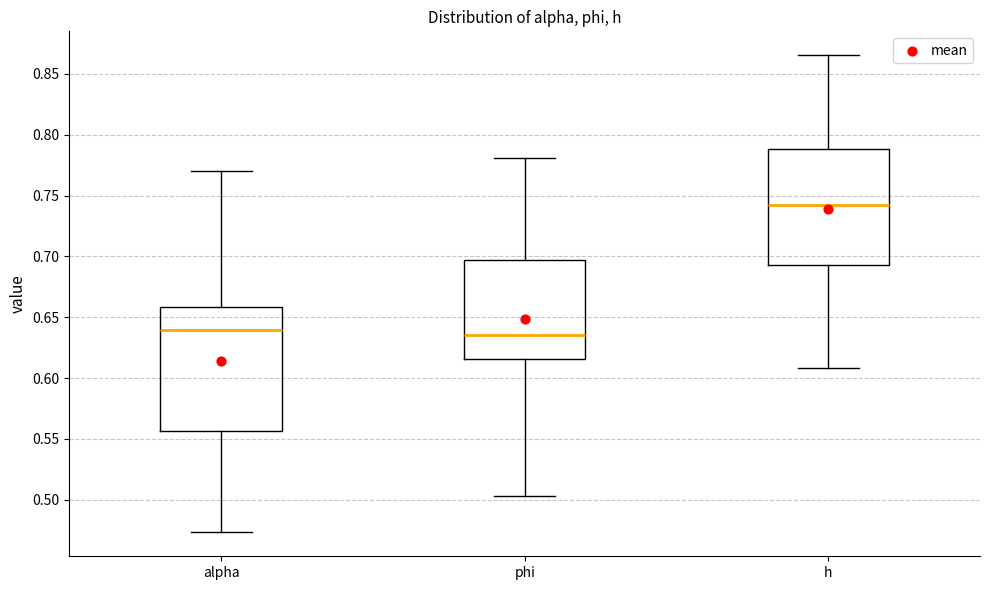

Reading left to right, transcribe this box plot: for each box, give where its median line is, the range the box spans, and where its two whiskers end, as read against the y-axis. The values are not printed on the chart, so give them approximately, as read against the axis.

alpha: median 0.640, box 0.555 to 0.660, whiskers 0.475 to 0.770
phi: median 0.635, box 0.615 to 0.695, whiskers 0.505 to 0.780
h: median 0.740, box 0.695 to 0.790, whiskers 0.610 to 0.865